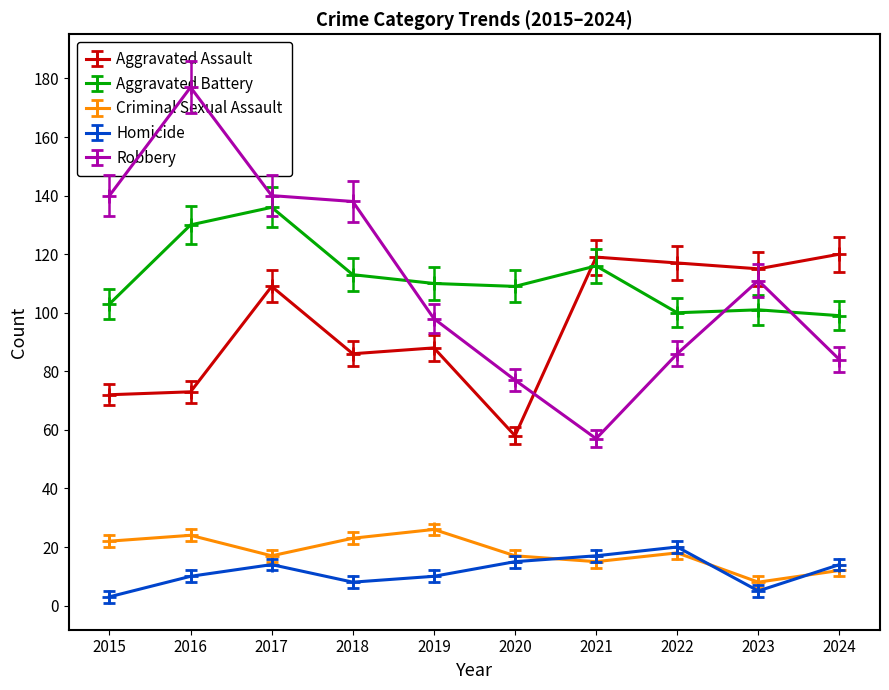

What is the difference between the highest and lowest values at 2017?

126